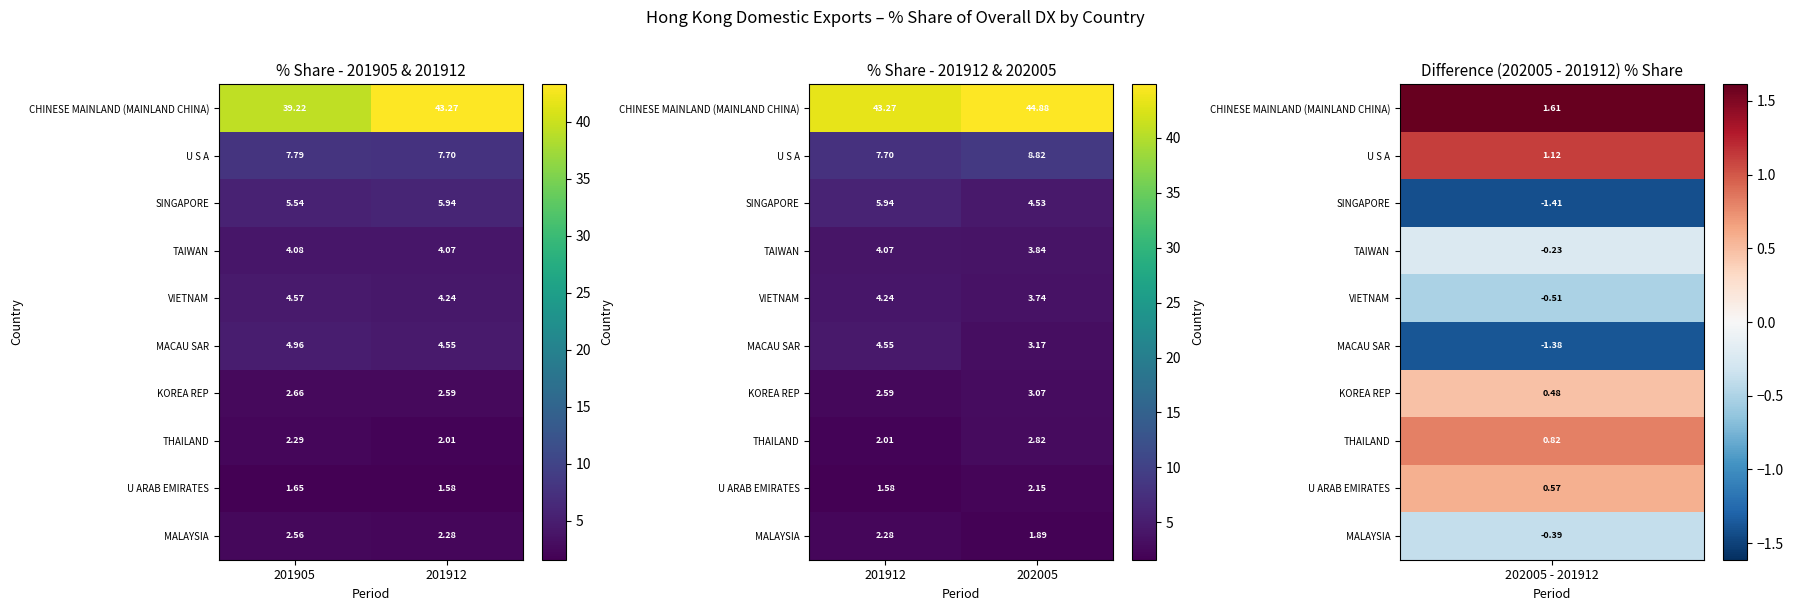

How many values in the CHINESE MAINLAND (MAINLAND CHINA) series are below 44?

1